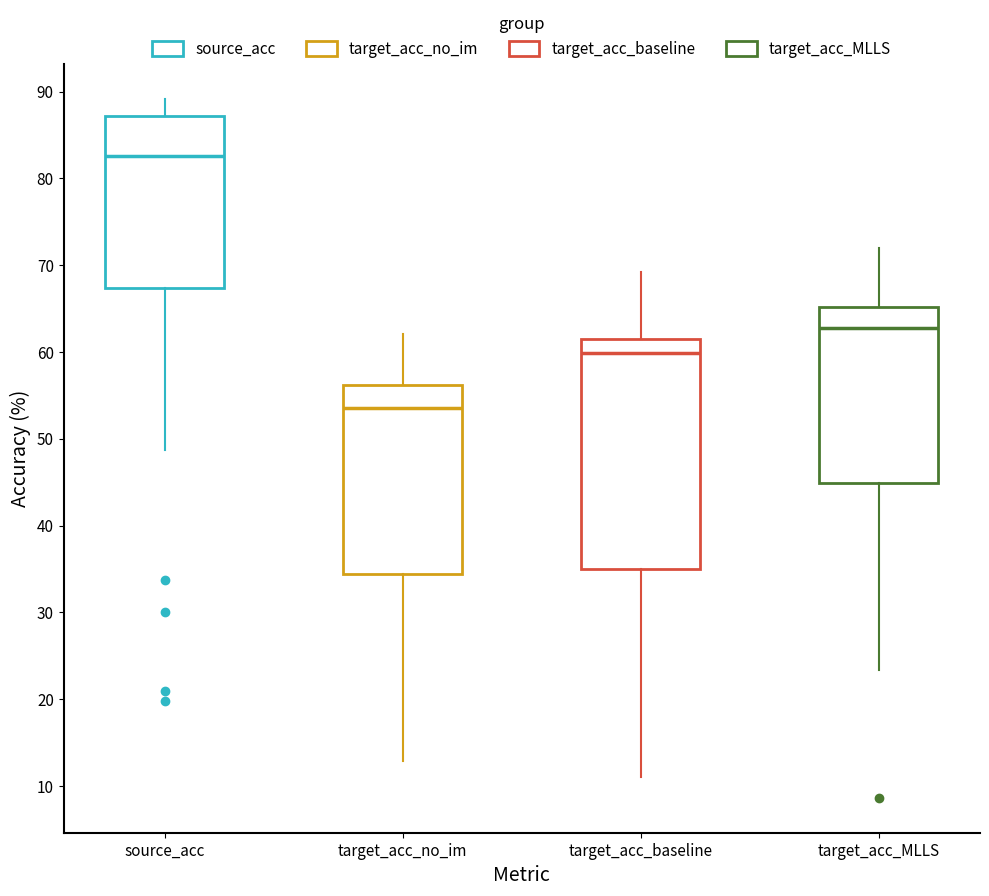

Reading left to right, transcribe this box plot: for each box, give where its median line is, the range the box spans, and where its two whiskers end, as read against the y-axis. The values are not printed on the chart, so give them approximately, as read against the axis.

source_acc: median 83, box 67 to 87, whiskers 49 to 89
target_acc_no_im: median 54, box 34 to 56, whiskers 13 to 62
target_acc_baseline: median 60, box 35 to 62, whiskers 11 to 69
target_acc_MLLS: median 63, box 45 to 65, whiskers 23 to 72